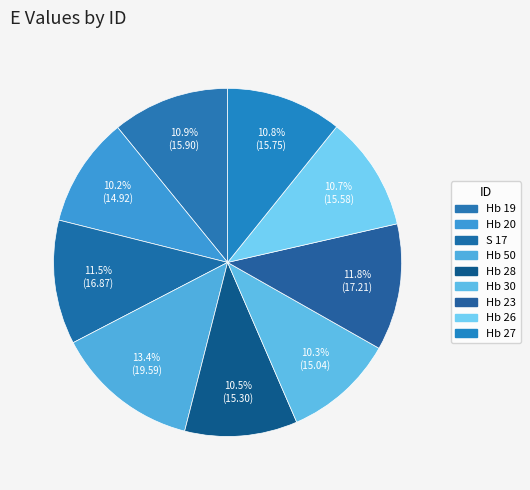

What is the ratio of the value at Hb 28 to the value at Hb 30?

1.0